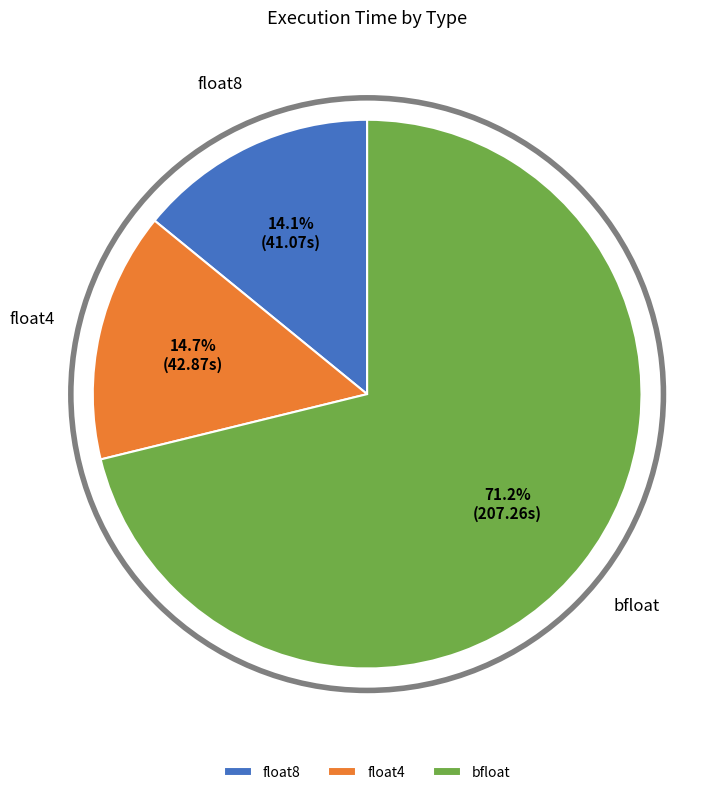

What is the ratio of the value at bfloat to the value at float4?

4.8